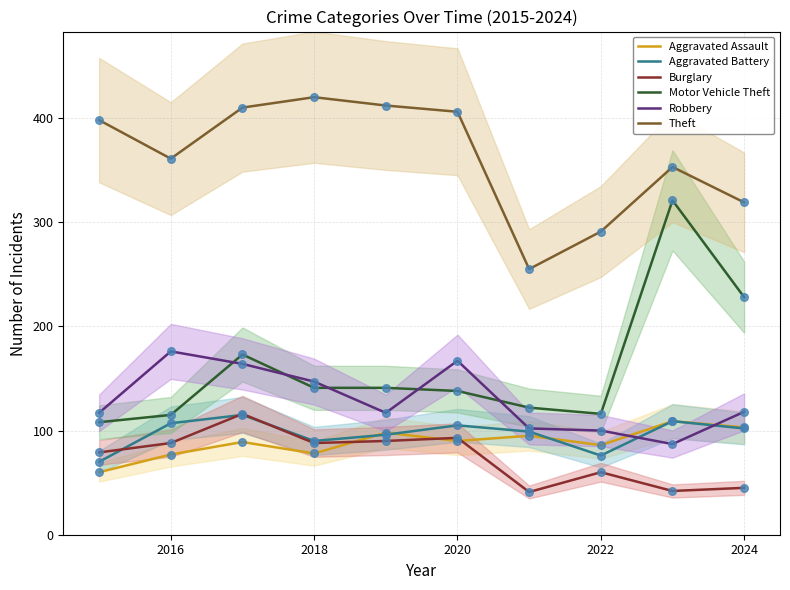

Which series has the largest total across all categories?

Theft